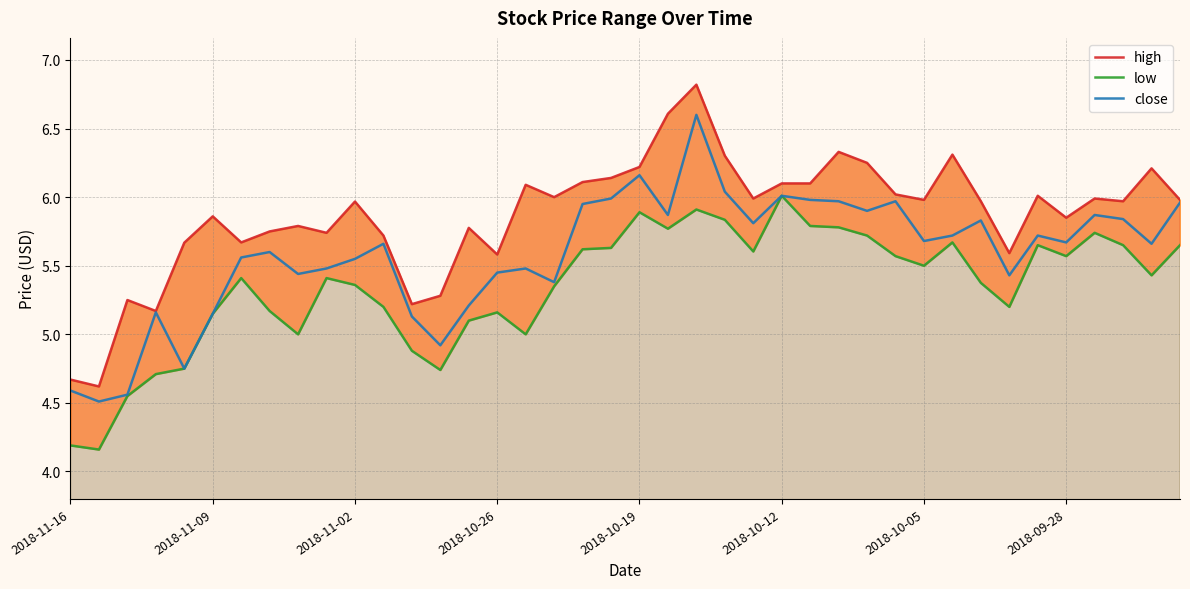

What is the difference between the high values at 37 and 16?

0.1